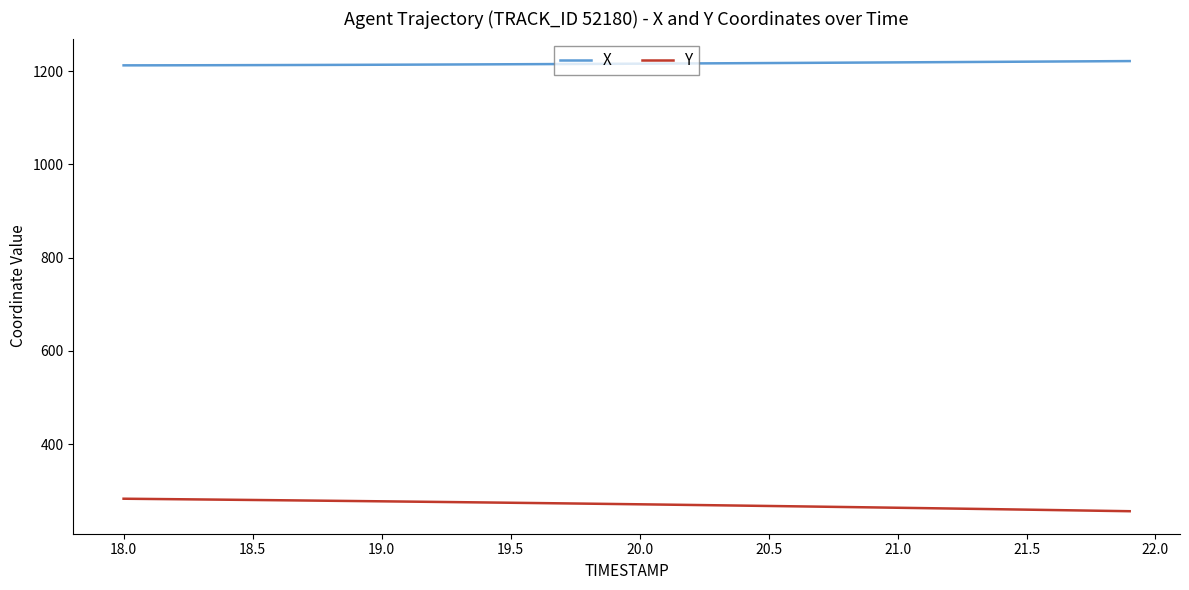

Rank the series by their maximum value, from lowest to highest.

Y, X